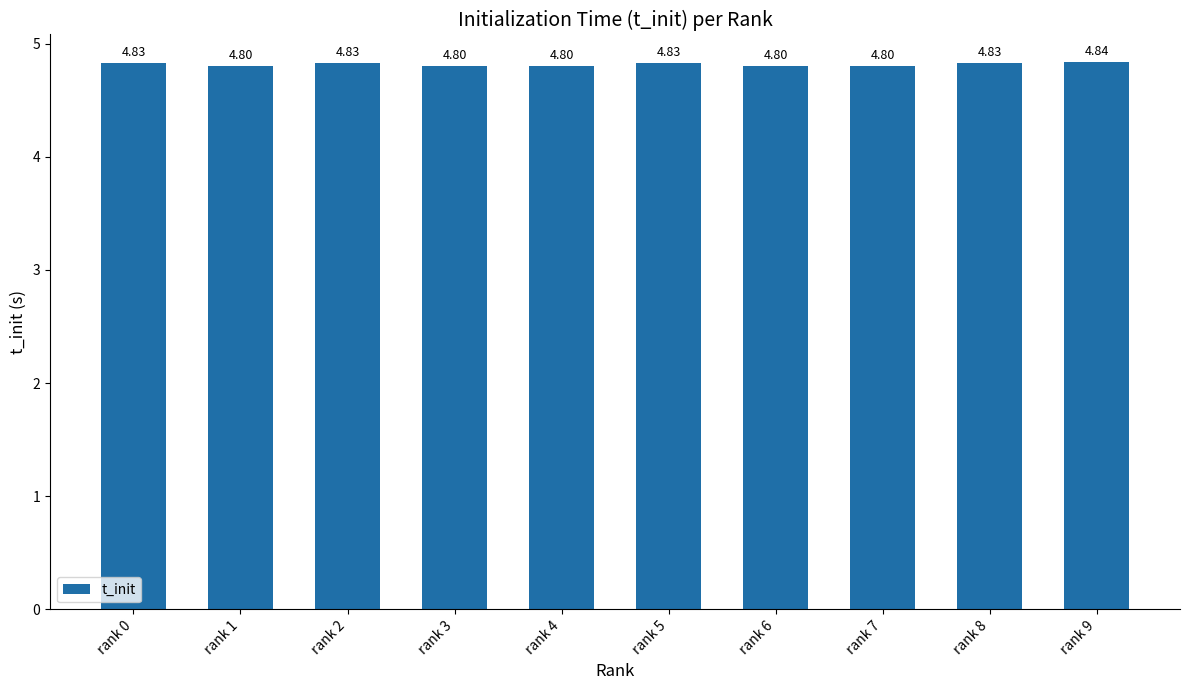

Reading right to left, extract all data points from this chart.

rank 9=4.8	rank 8=4.8	rank 7=4.8	rank 6=4.8	rank 5=4.8	rank 4=4.8	rank 3=4.8	rank 2=4.8	rank 1=4.8	rank 0=4.8